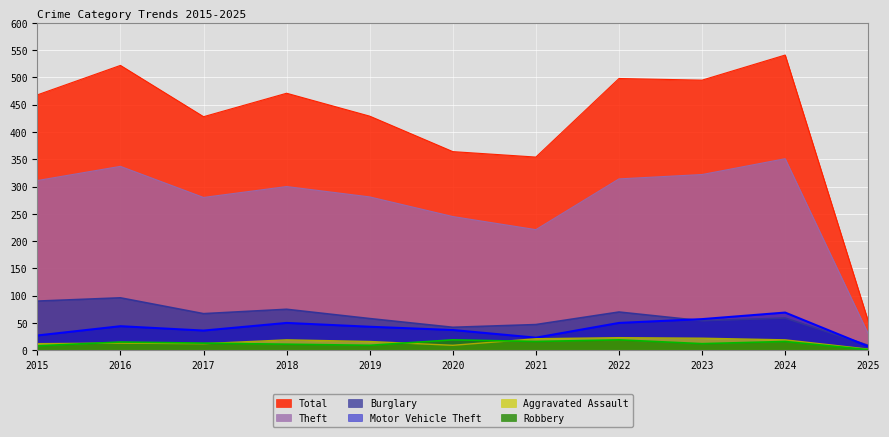

Which series has the largest range (max minus min)?

Total